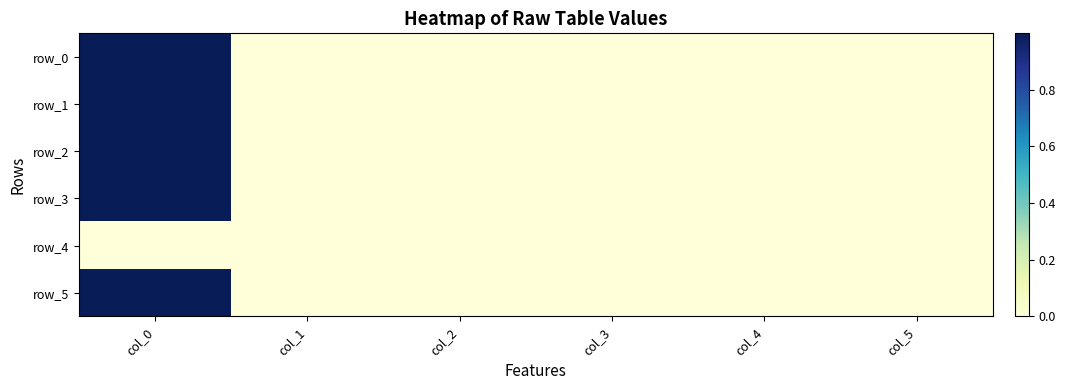

How many series are shown in this chart?

6